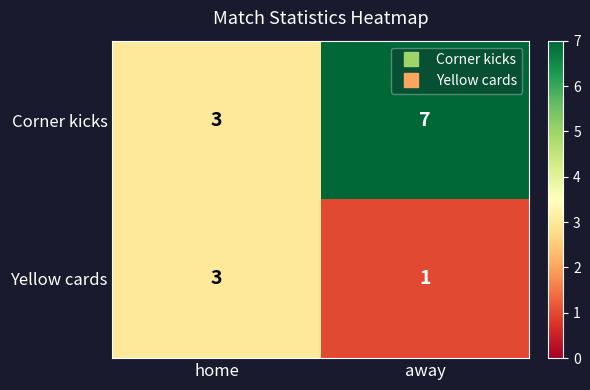

Between home and away, which series saw the biggest shift?

Corner kicks